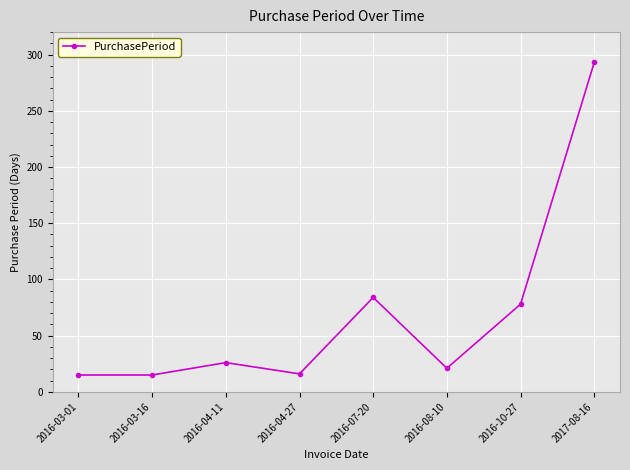

What is the difference between the maximum and minimum values?

278